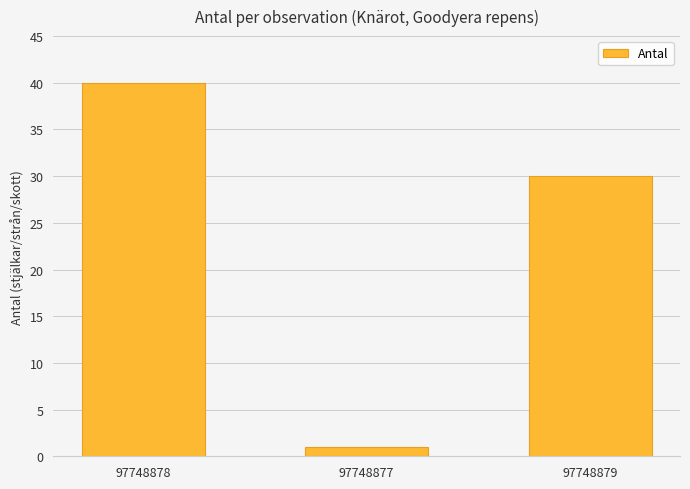

What is the label of the 3rd bar from the right?

97748878